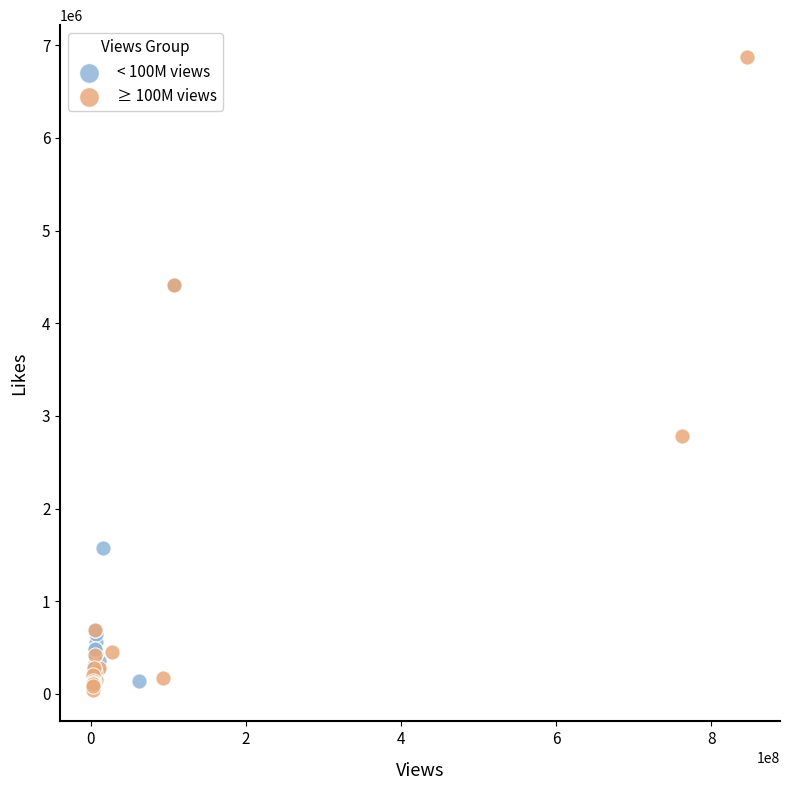

Which series reaches the maximum Y coordinate?

≥ 100M views